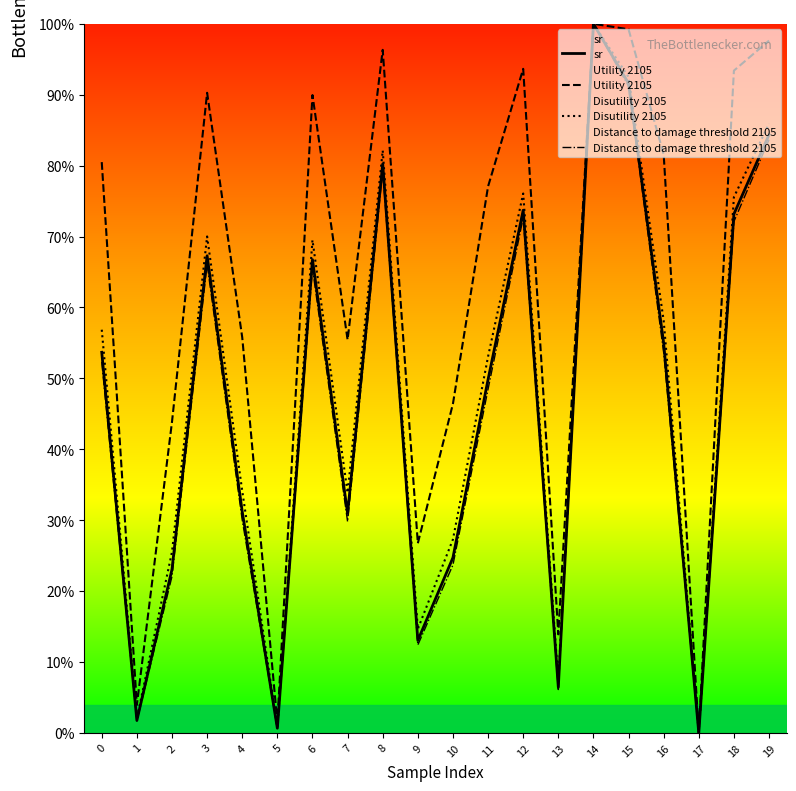

The sr series shows 0.0 at 17. True or false?

True